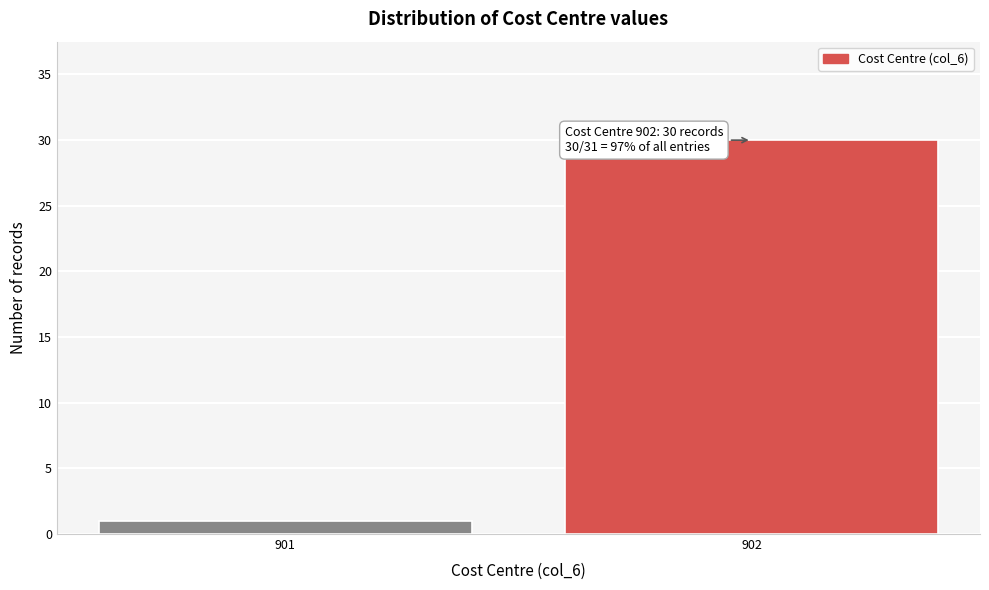

Reading right to left, transcribe all the data shown in this chart.

902=30	901=1